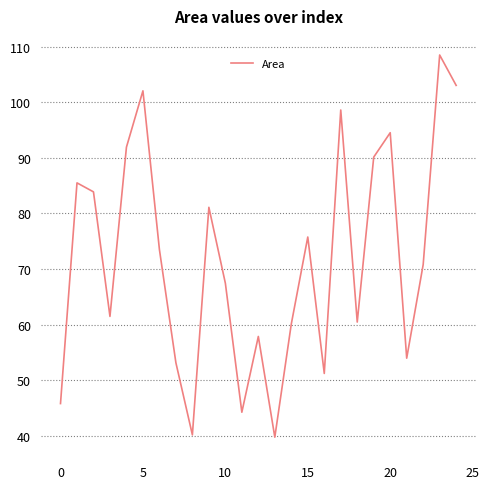

How many lines are shown in the chart?

1